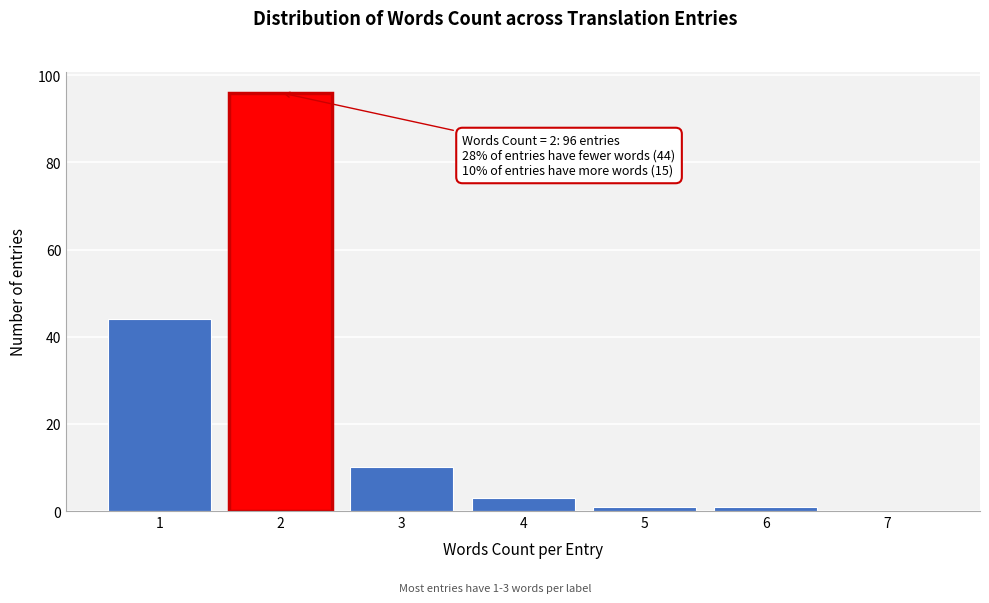

Reading left to right, what are all the values shown in this chart?

1=44	2=96	3=10	4=3	5=1	6=1	7=0